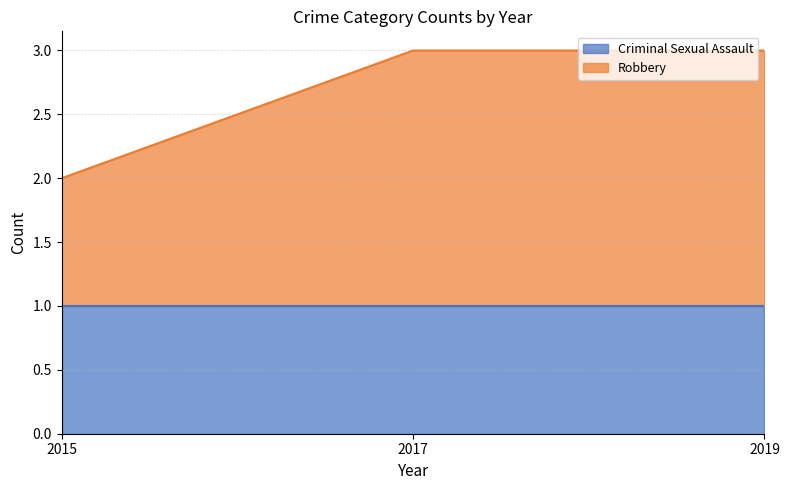

Which label corresponds to the smallest value in the chart?

2015